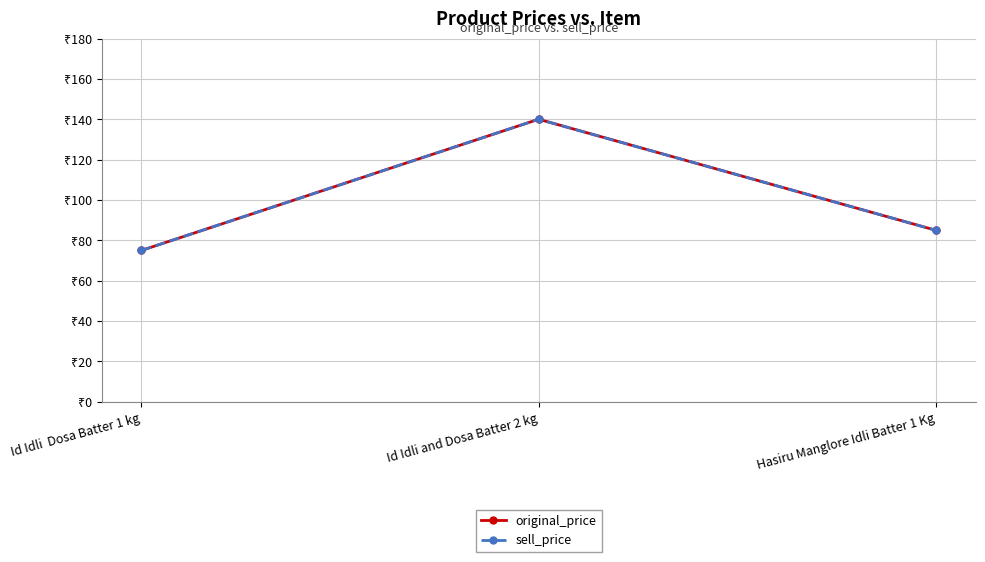

Reading right to left, transcribe all the data shown in this chart.

original_price: 85	140	75
sell_price: 85	140	75